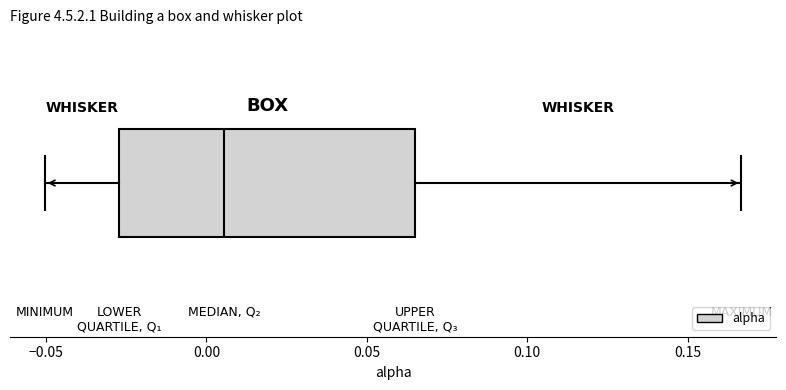

Read this box plot against the x-axis: the position of the median line, the range covered by the box, and the ends of both whiskers. The values are not printed on the chart, so give them approximately, as read against the axis.

median 0.005, box -0.025 to 0.065, whiskers -0.050 to 0.165